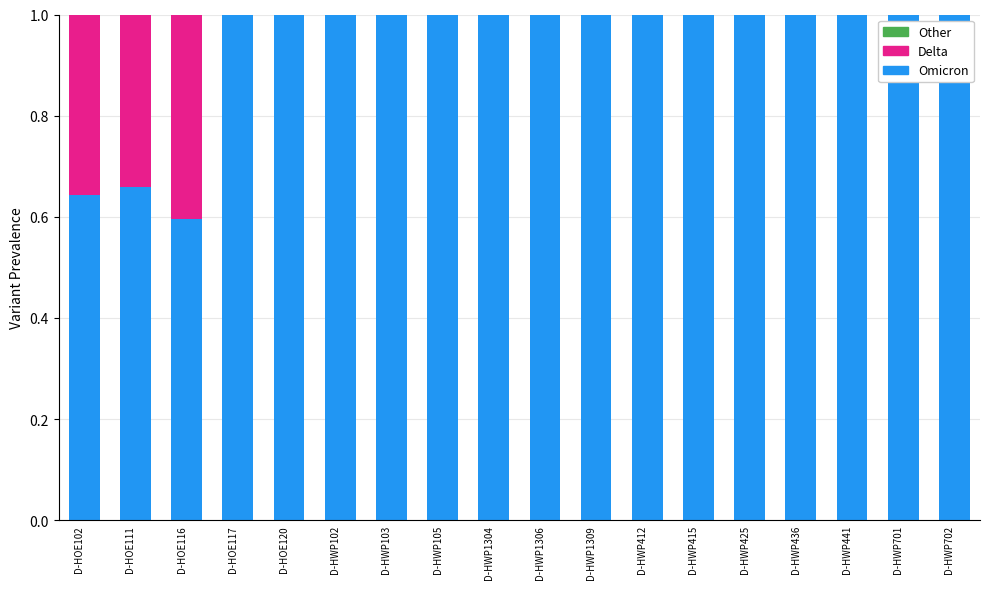

What is the sum of all Omicron values?

16.9